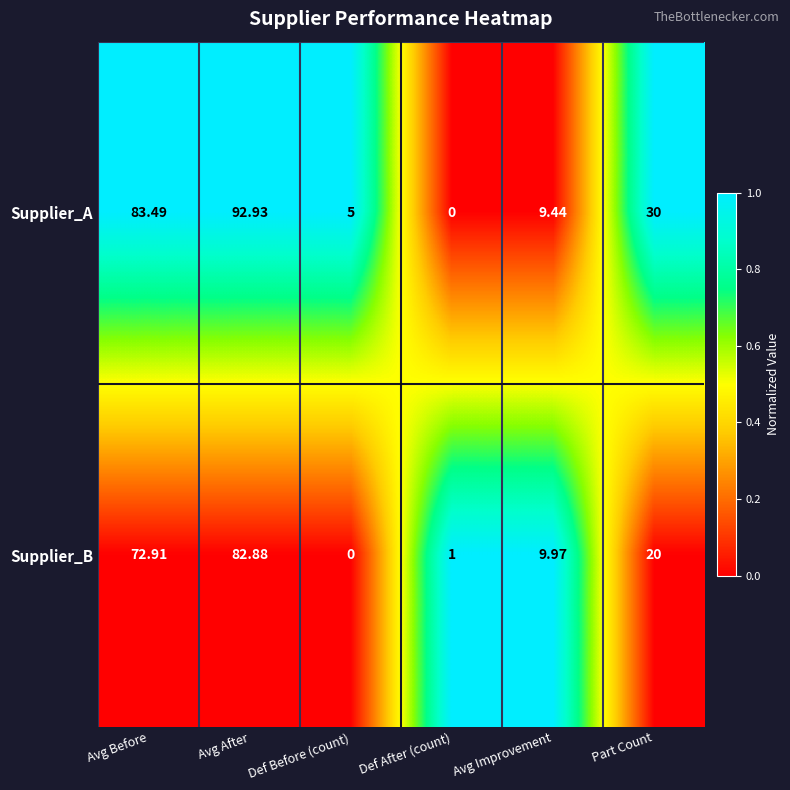

Rank the series by their maximum value, from highest to lowest.

Supplier_A, Supplier_B